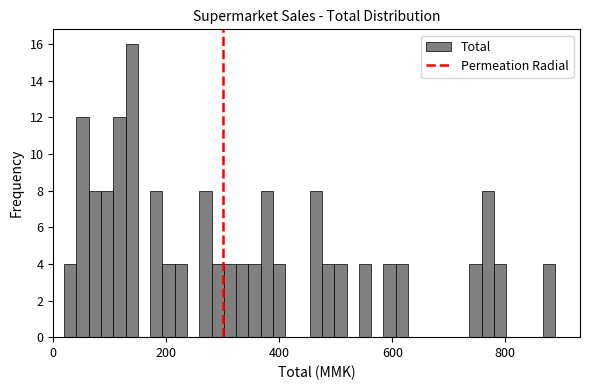

Read against the x-axis, roughly where is the centre of the tallest bar?

140